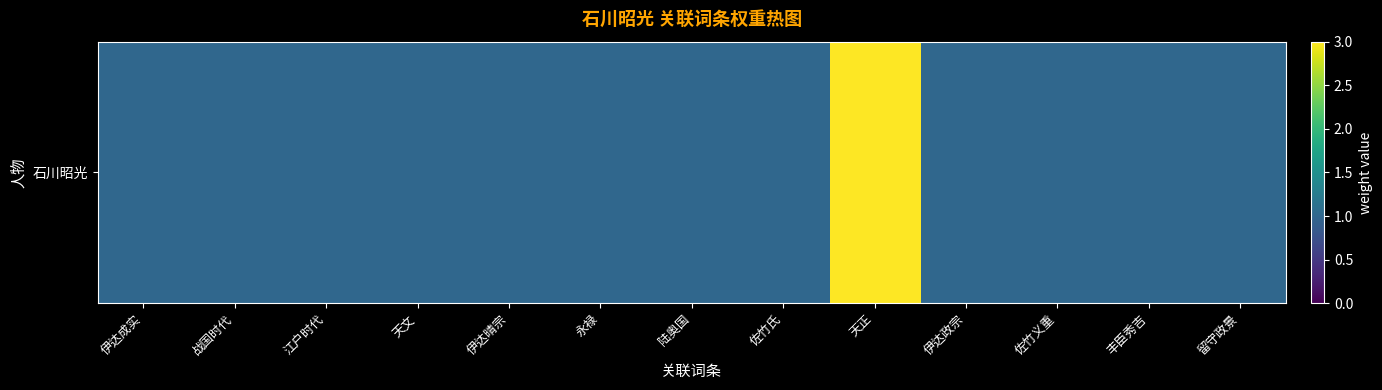

What is the minimum value shown in the chart?

1